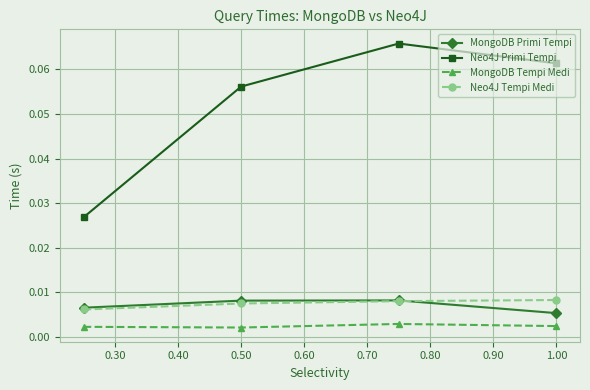

Count the MongoDB Tempi Medi values in the range 0 to 1.

4